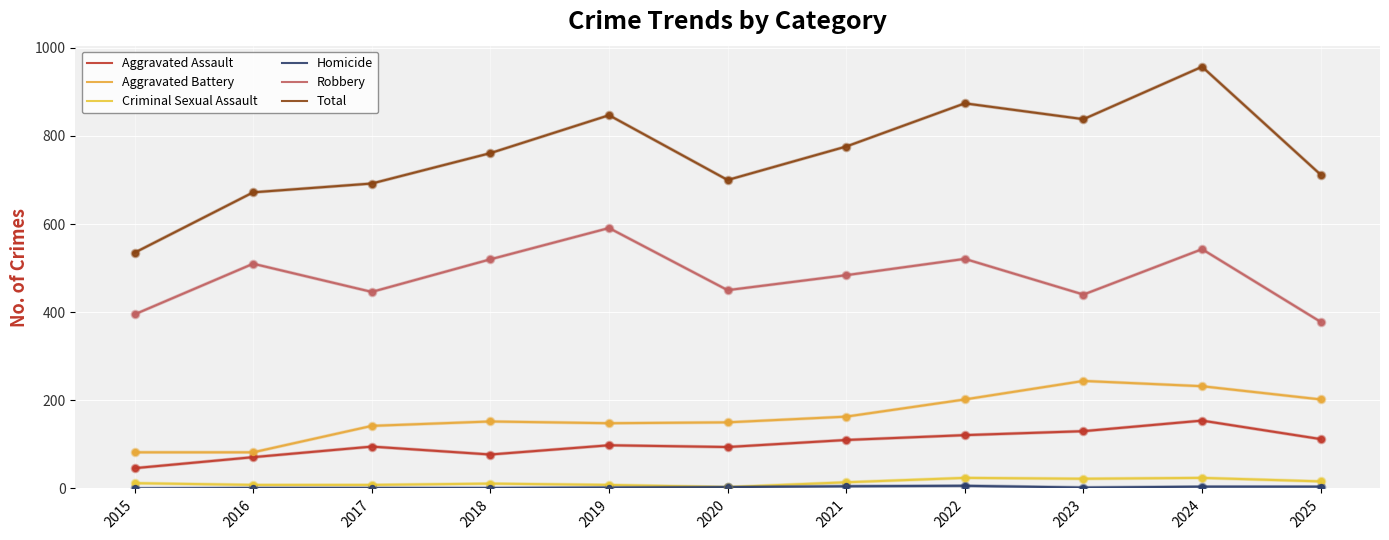

At which category is the sum across all series the highest?

2024